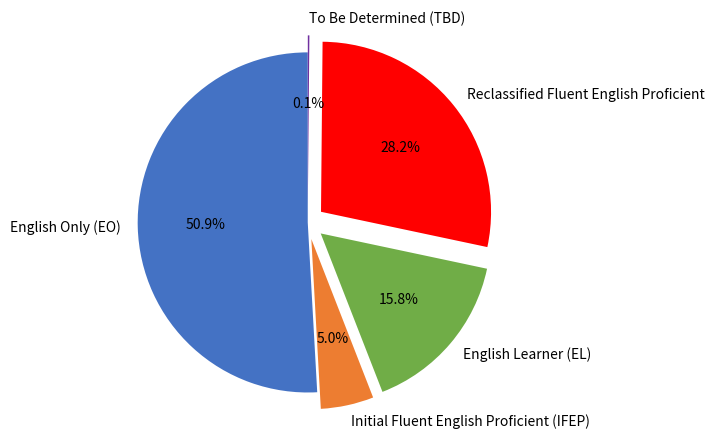

Approximately how many times larger is the value at English Only (EO) compared to Reclassified Fluent English Proficient?

1.8